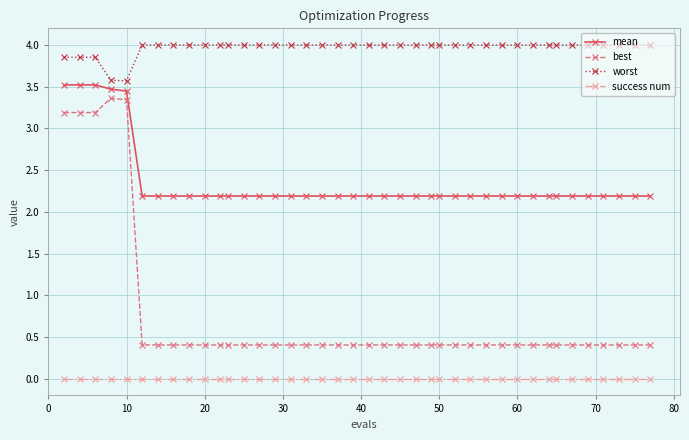

Which series has the largest range (max minus min)?

best